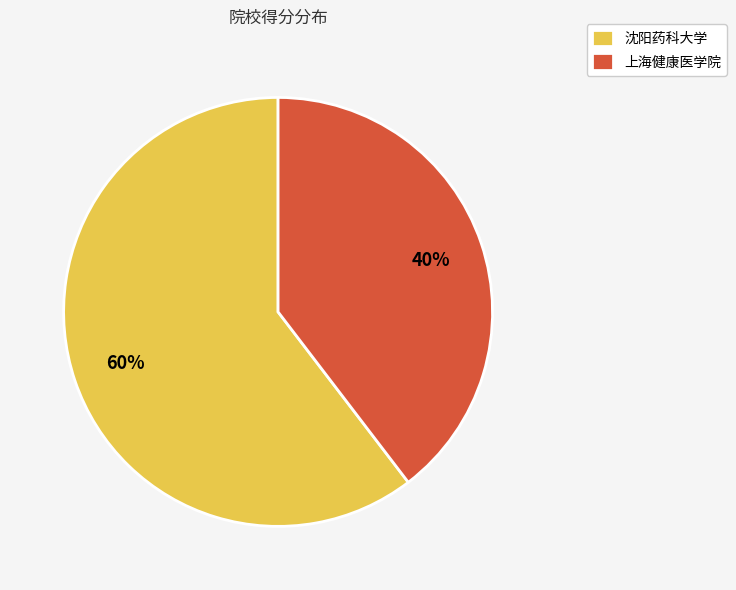

Is it true that 沈阳药科大学 is 60% of the pie?

True